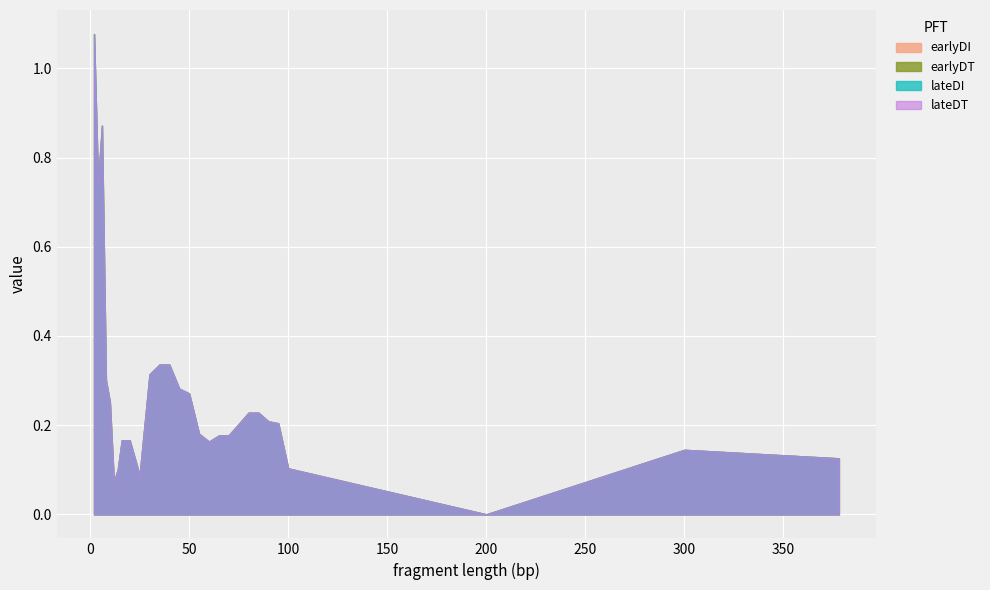

List the series in order of their peak value, lowest first.

earlyDI, earlyDT, lateDI, lateDT